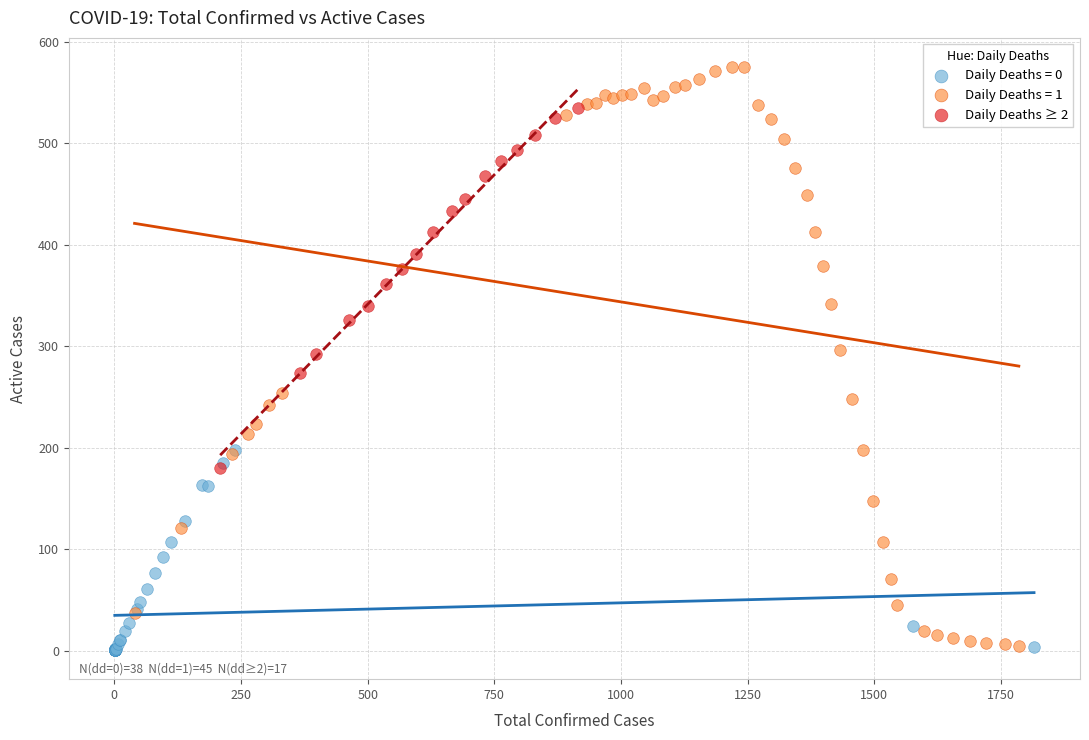

Which series reaches the maximum Y coordinate?

Daily Deaths = 1